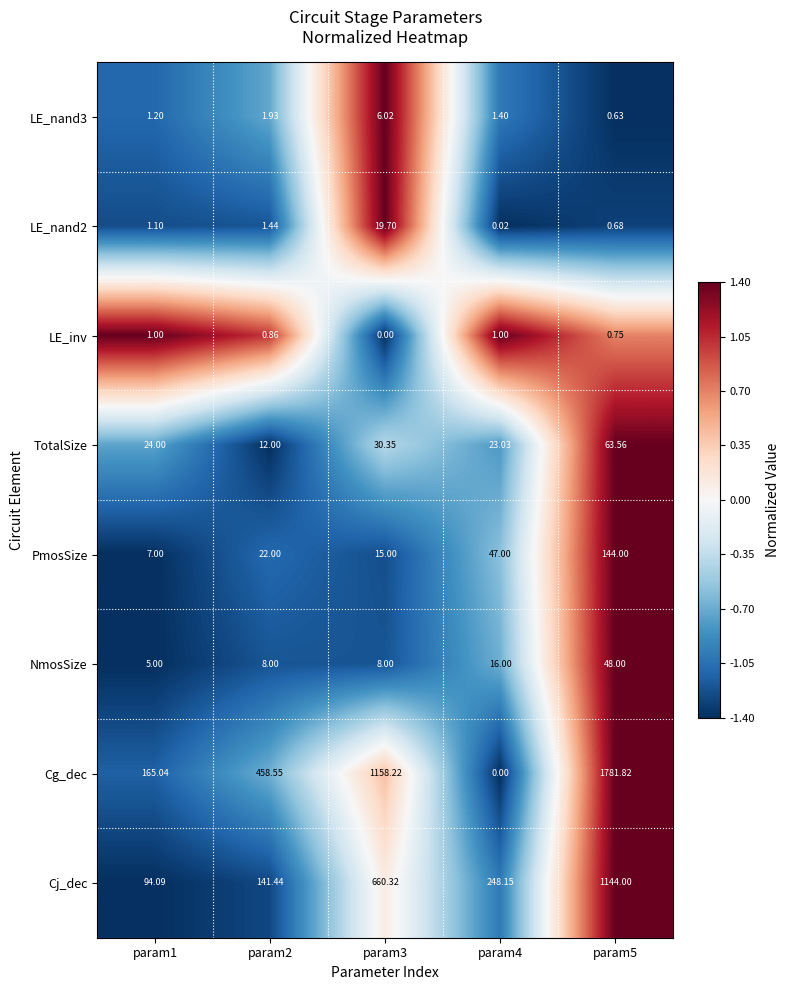

At how many categories does at least one series exceed 0?

5